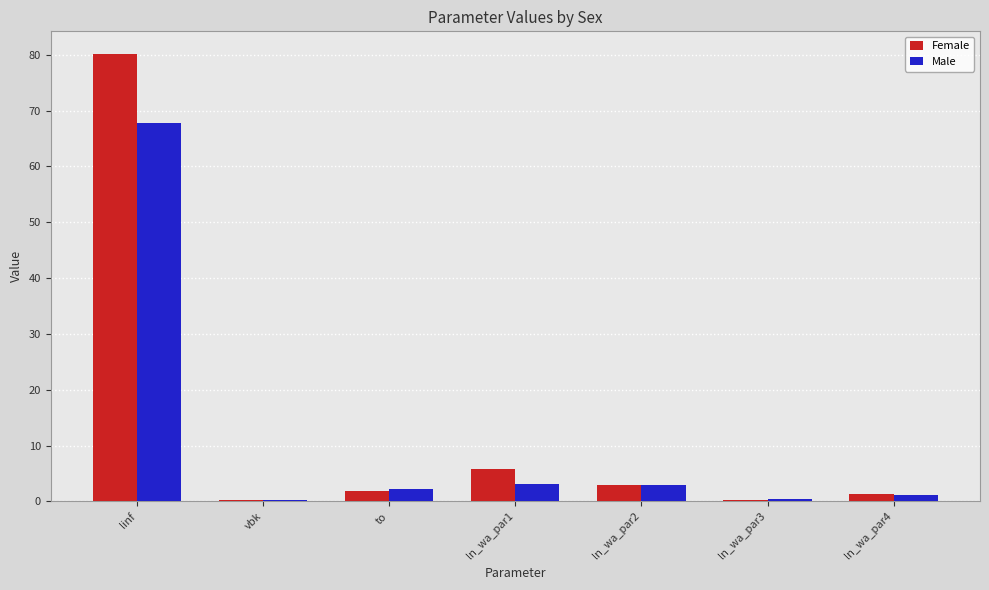

How many values in the Male series exceed 2?

4